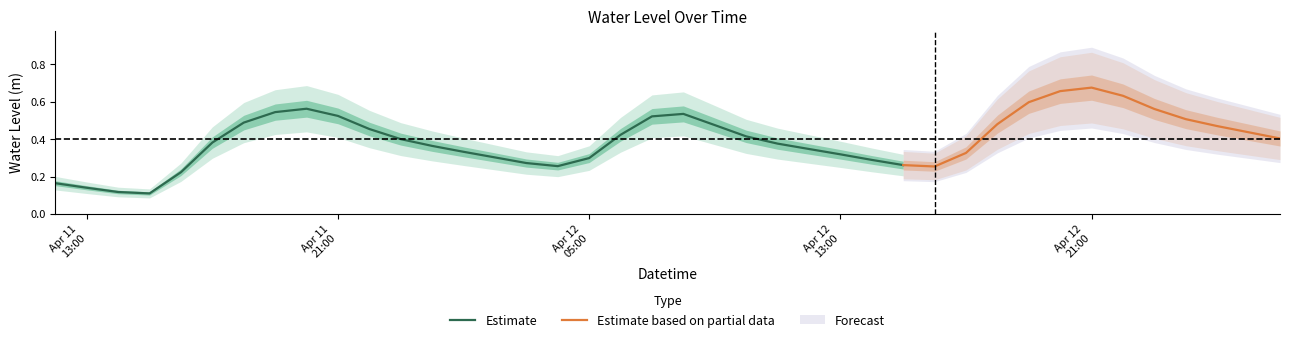

The value at 2023-04-11 23:00:00 is 0.2. True or false?

False